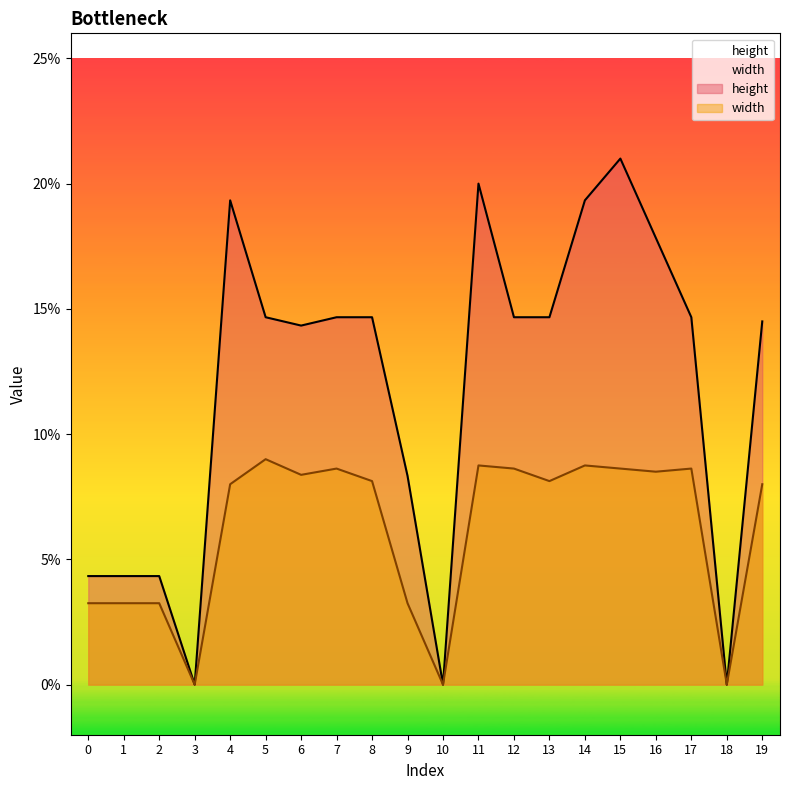

Count the width values in the range 0 to 1.

20